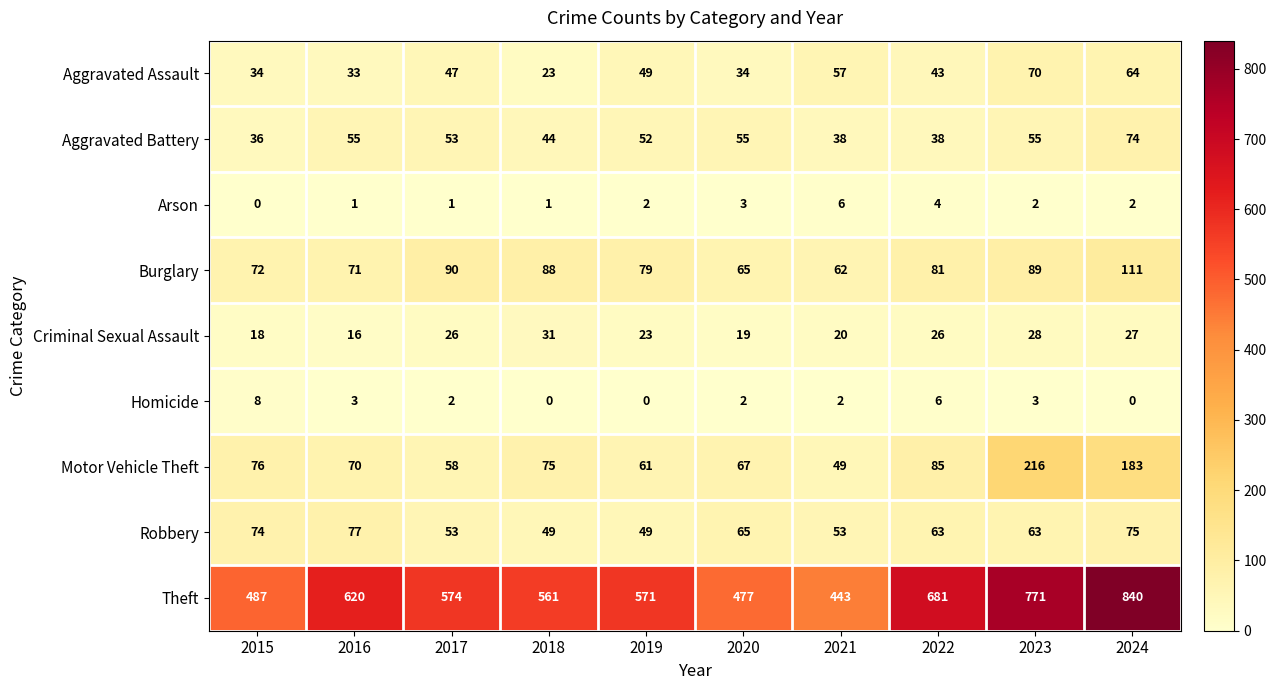

At which category does the chart reach its peak across all series?

2024